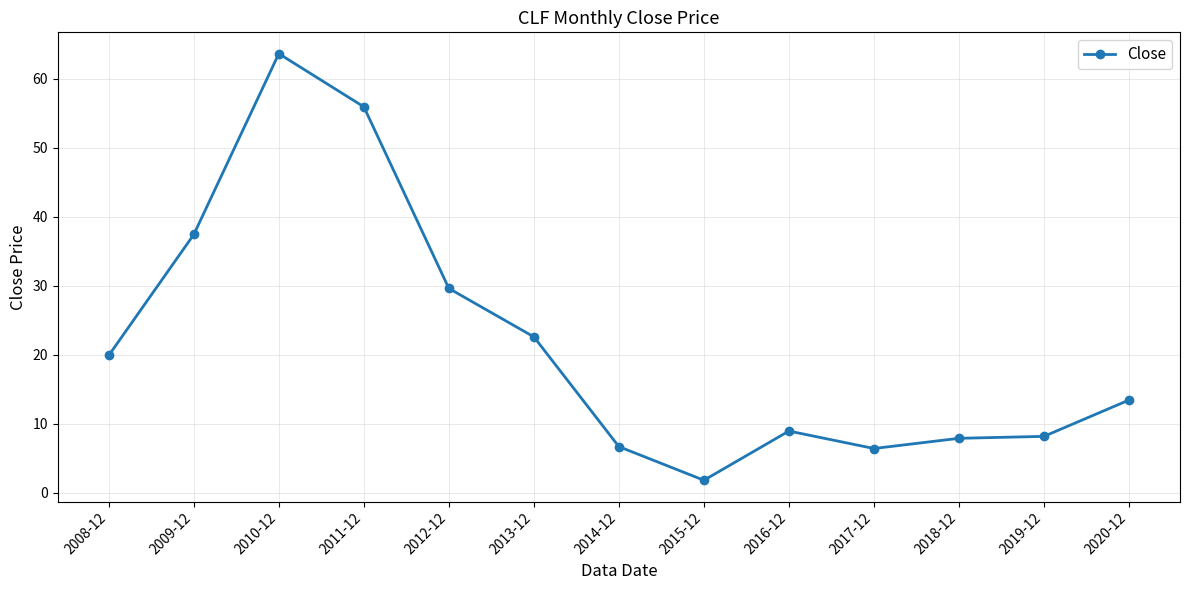

What is the average value?

21.7